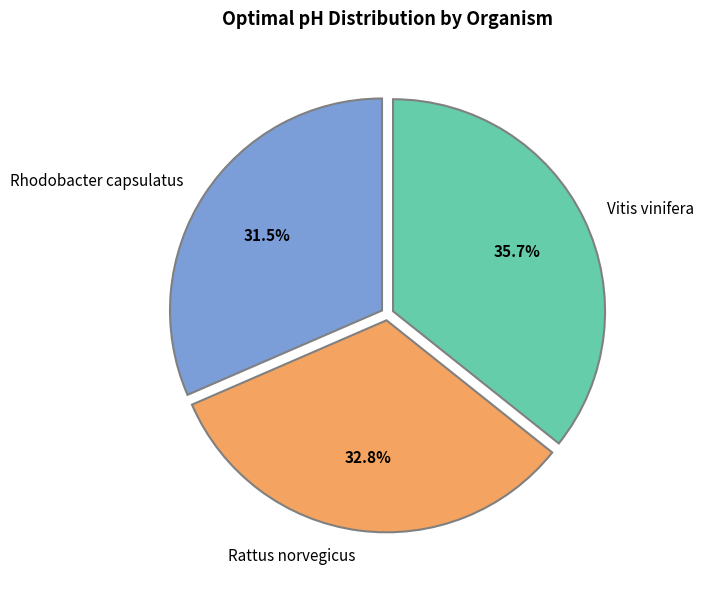

What is the smallest slice in the pie chart?

Rhodobacter capsulatus